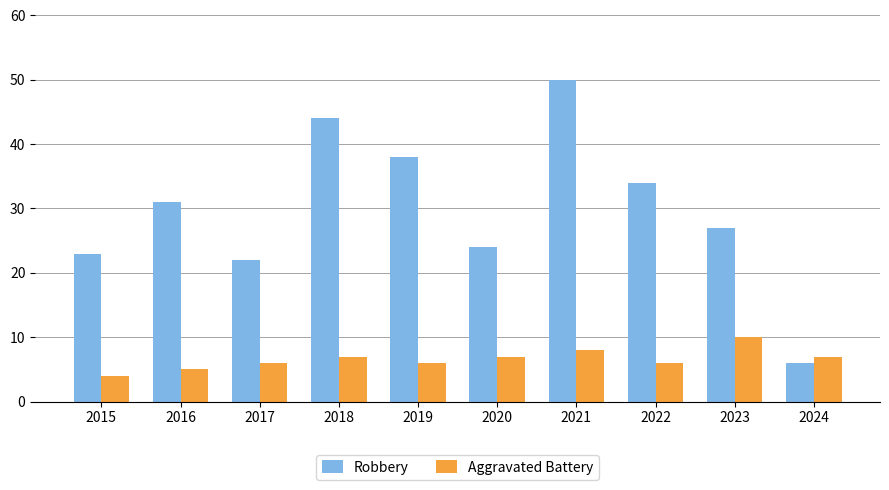

What is the difference between the highest and lowest values at 2020?

17